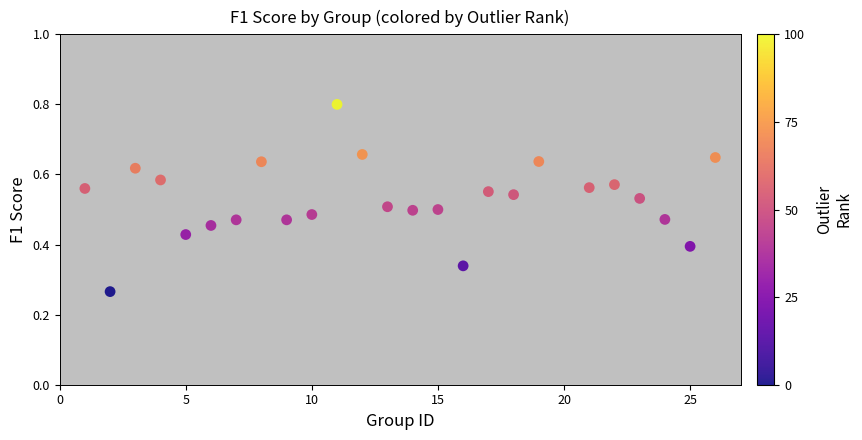

What is the range of X values (max minus min)?

25.0